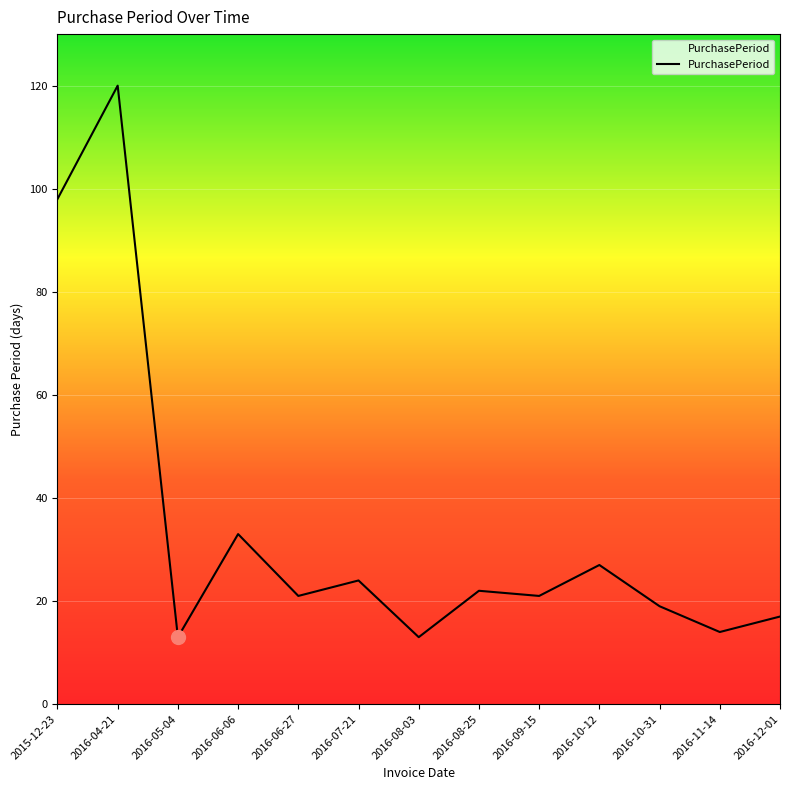

What is the difference between the maximum and minimum values?

107